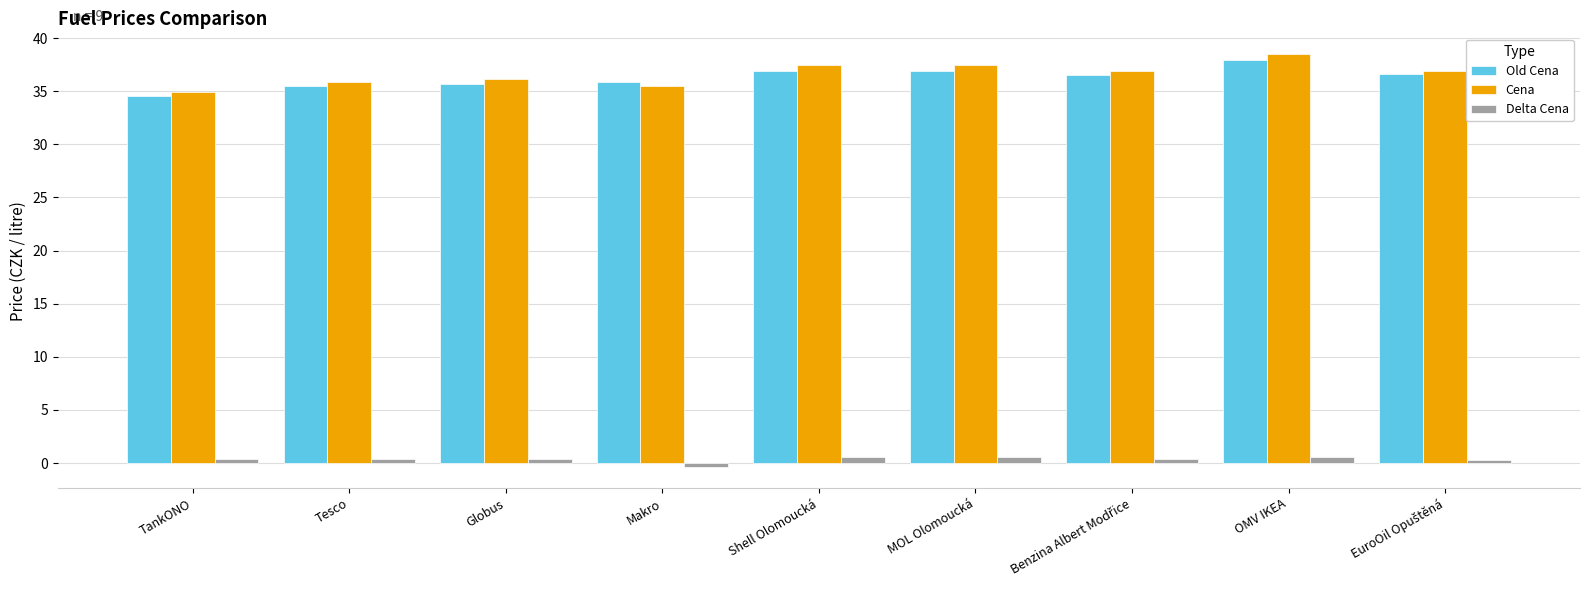

At which label does Old Cena reach its peak?

OMV IKEA